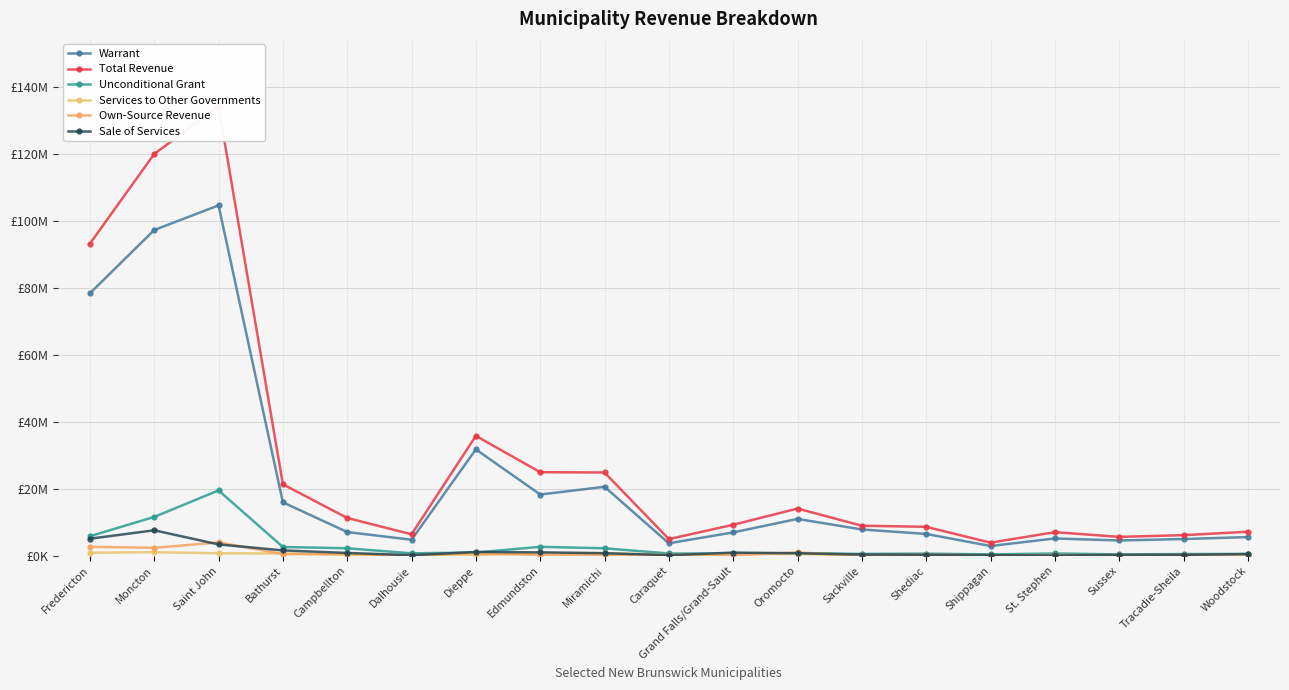

The value of Unconditional Grant at St. Stephen is 1026466. True or false?

False